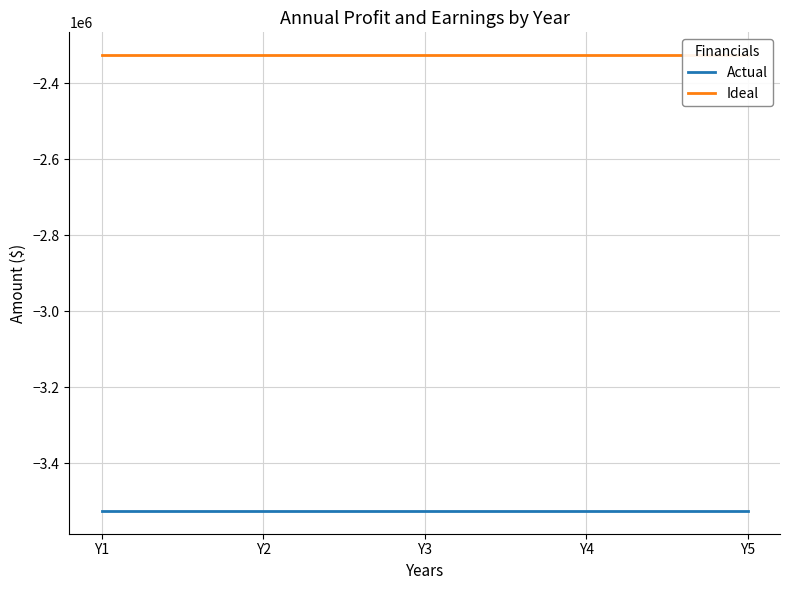

Does the chart have visible grid lines?

Yes